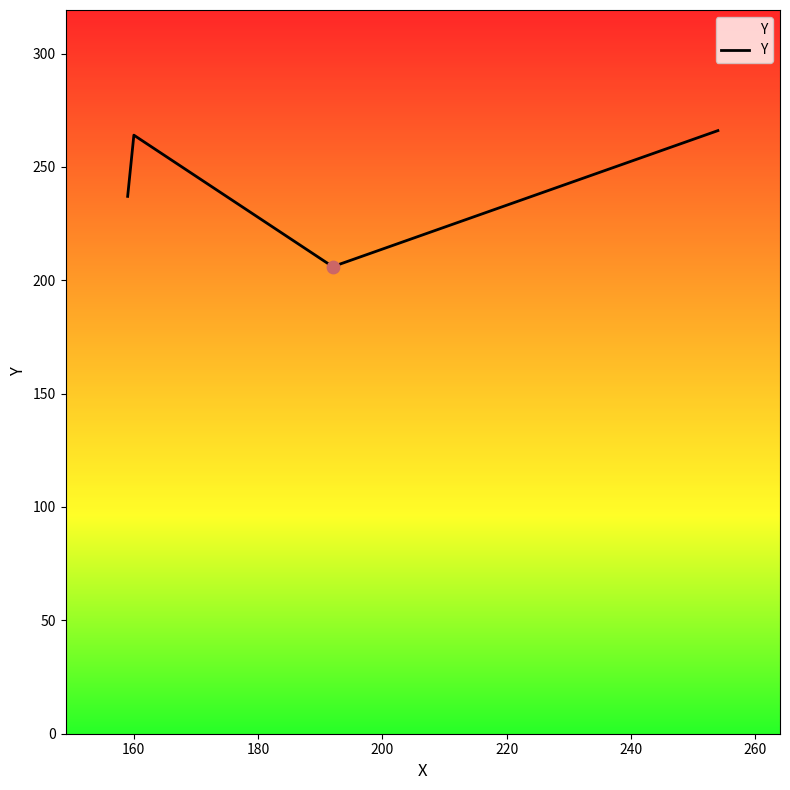

What is the average value?

243